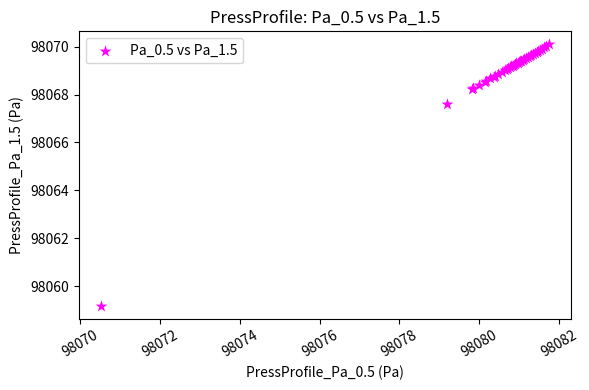

What Y value in the scatter plot is closest to 98064?

98067.6